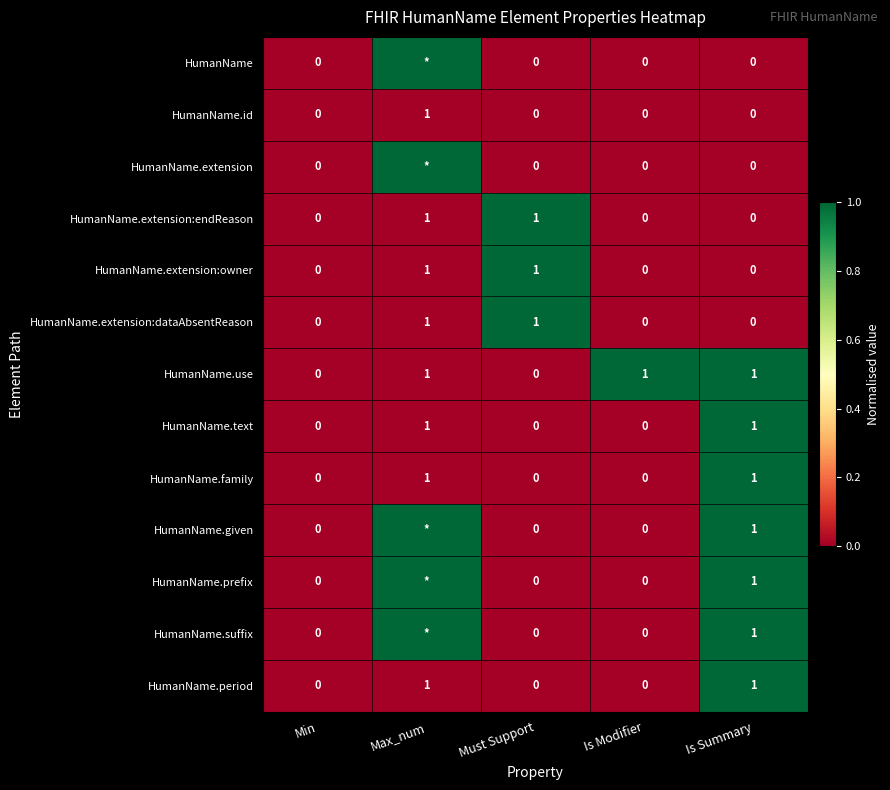

At how many categories does at least one series exceed 0?

4